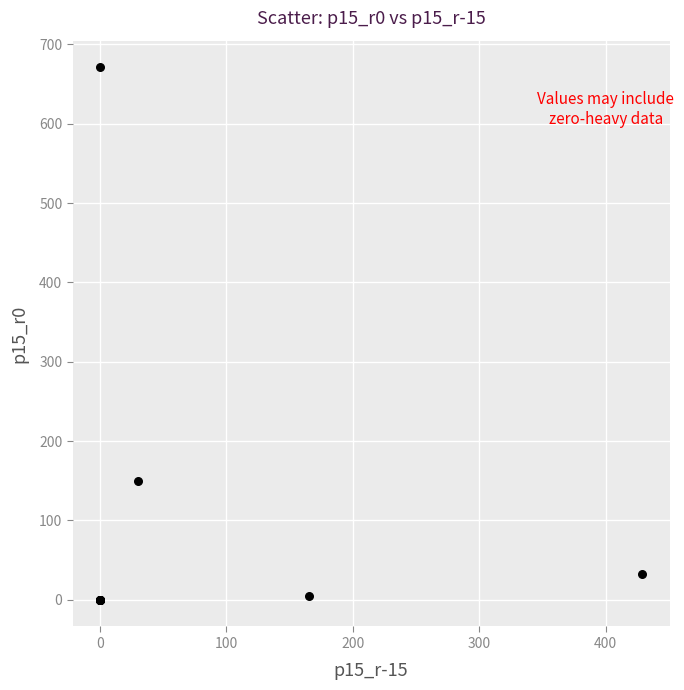

What Y value in the scatter plot is closest to 335?

150